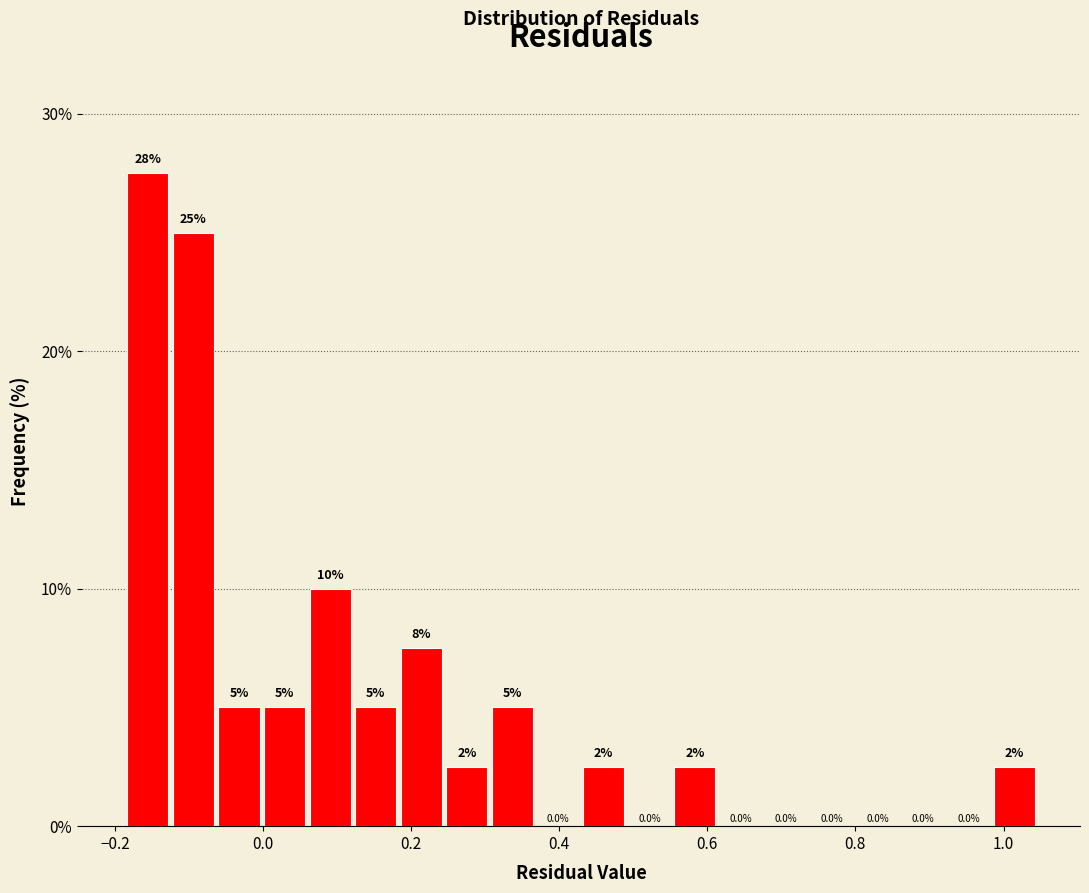

Around what value on the x-axis is the tallest bar? Give the approximate position of its centre, as read against the axis.

-0.16